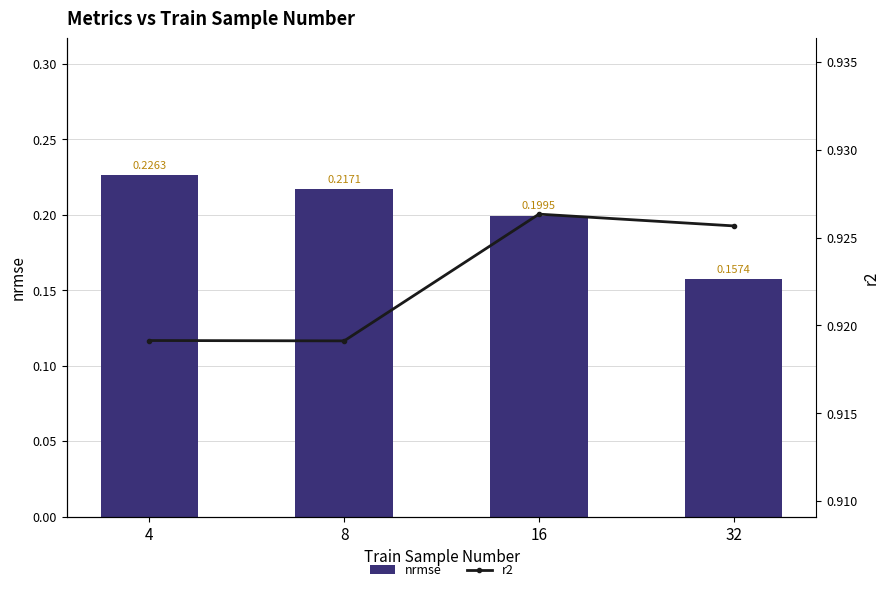

Count the number of categories in the chart.

4